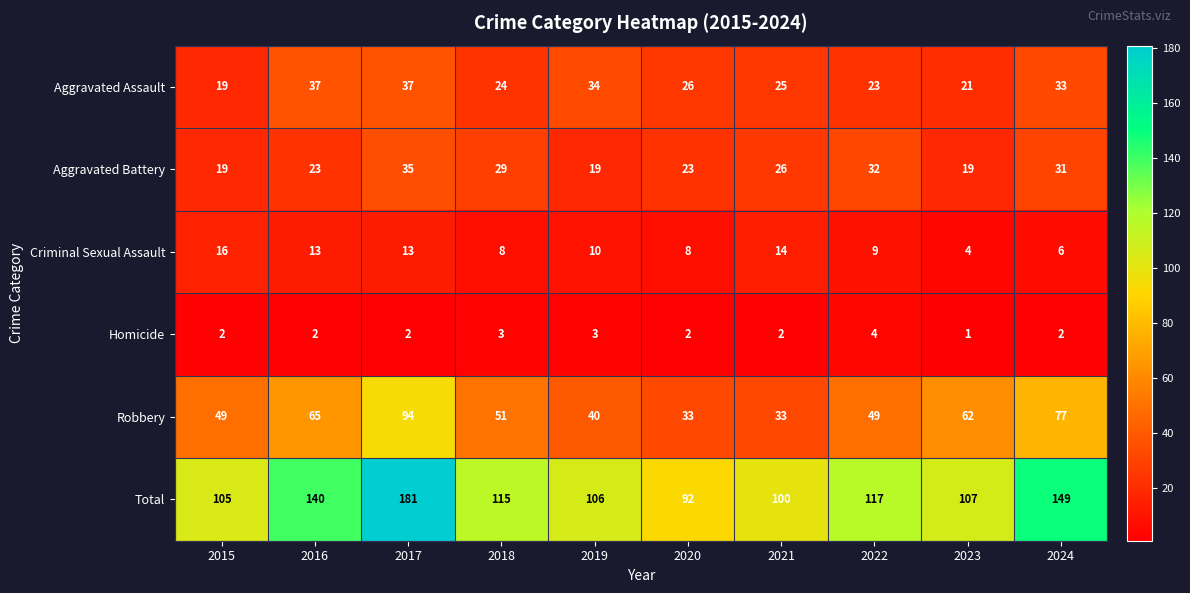

Which series has the largest total across all categories?

Total